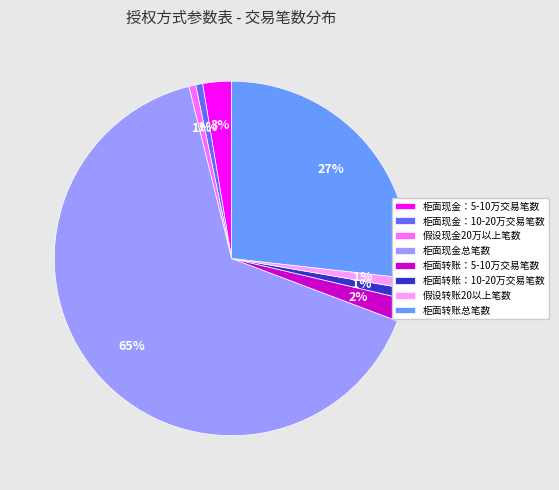

How many slices are in this pie chart?

8